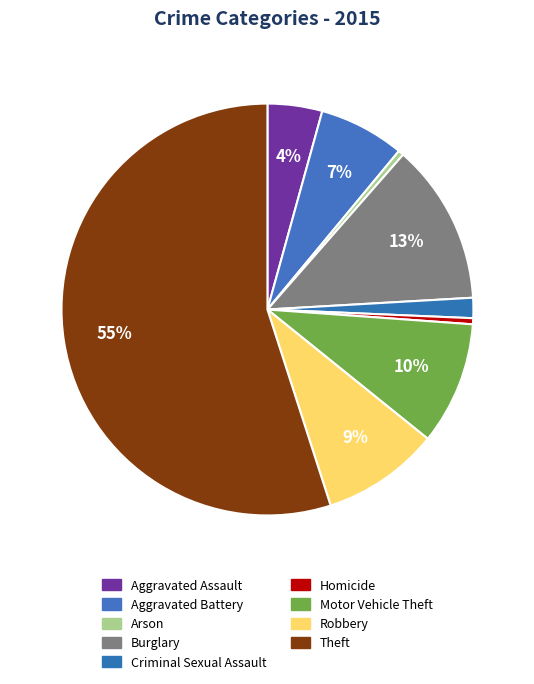

Combined, what portion of the pie is Motor Vehicle Theft and Aggravated Battery?

16.4%